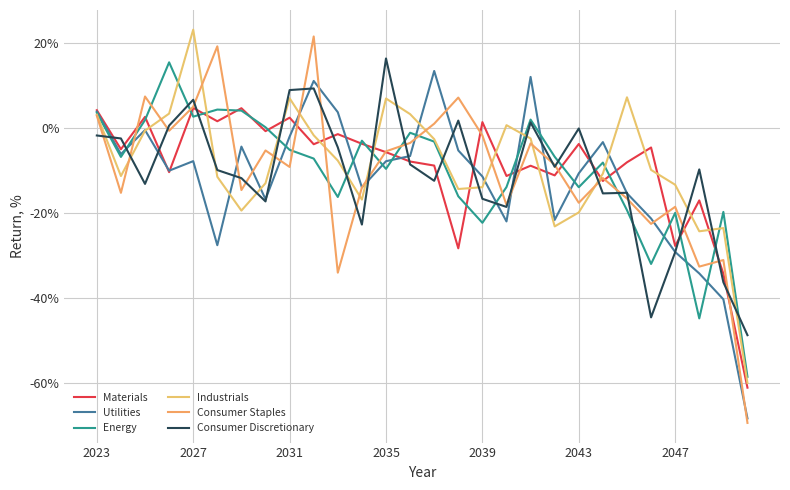

What is the value of the Consumer Staples point at the 5th from the left?

5.0